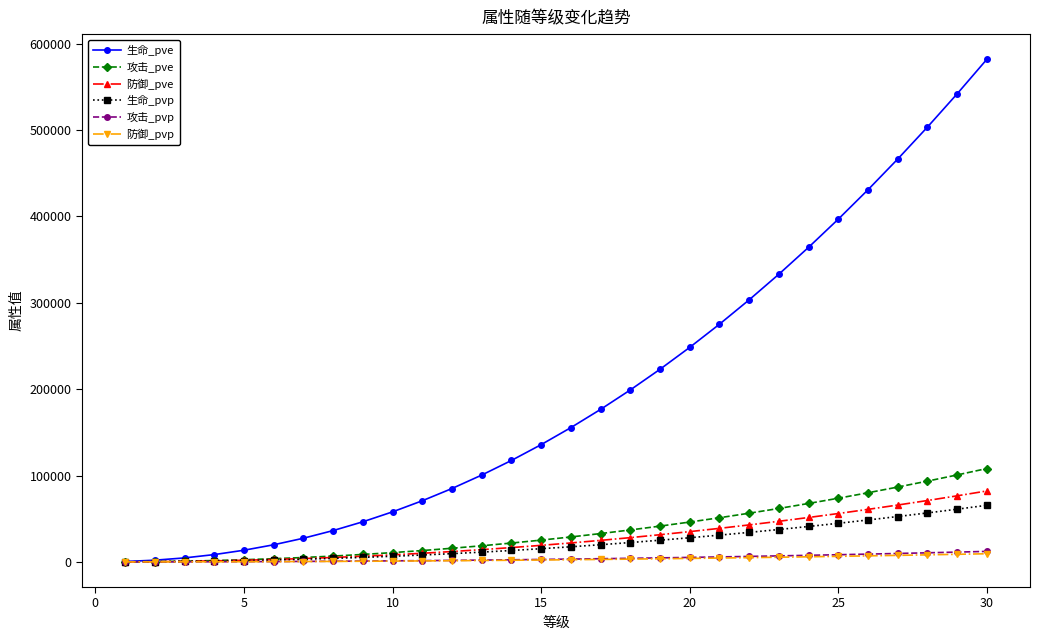

What are all the series names shown in the legend?

生命_pve, 攻击_pve, 防御_pve, 生命_pvp, 攻击_pvp, 防御_pvp